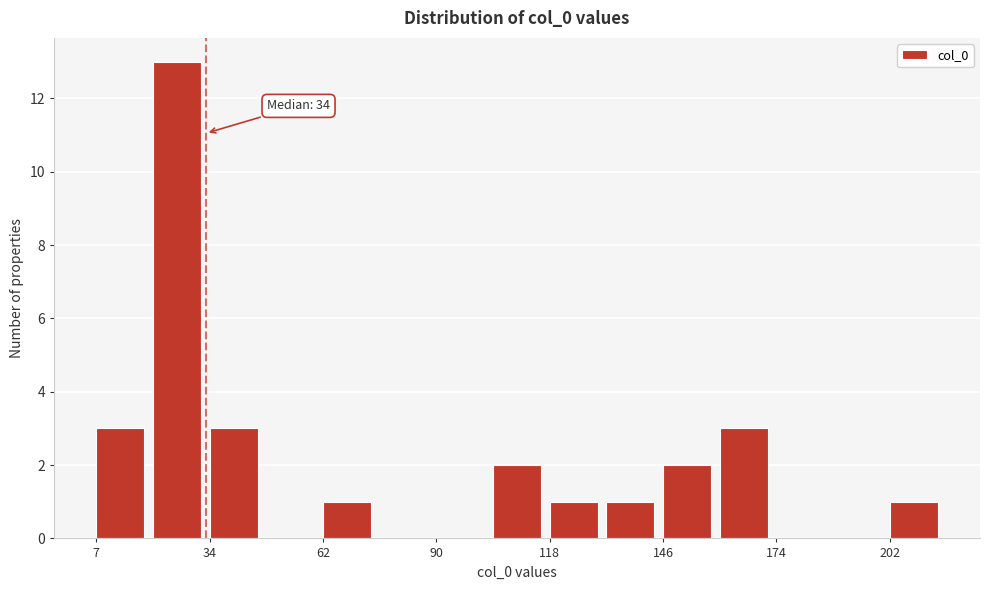

Read against the x-axis, roughly where is the centre of the tallest bar?

25